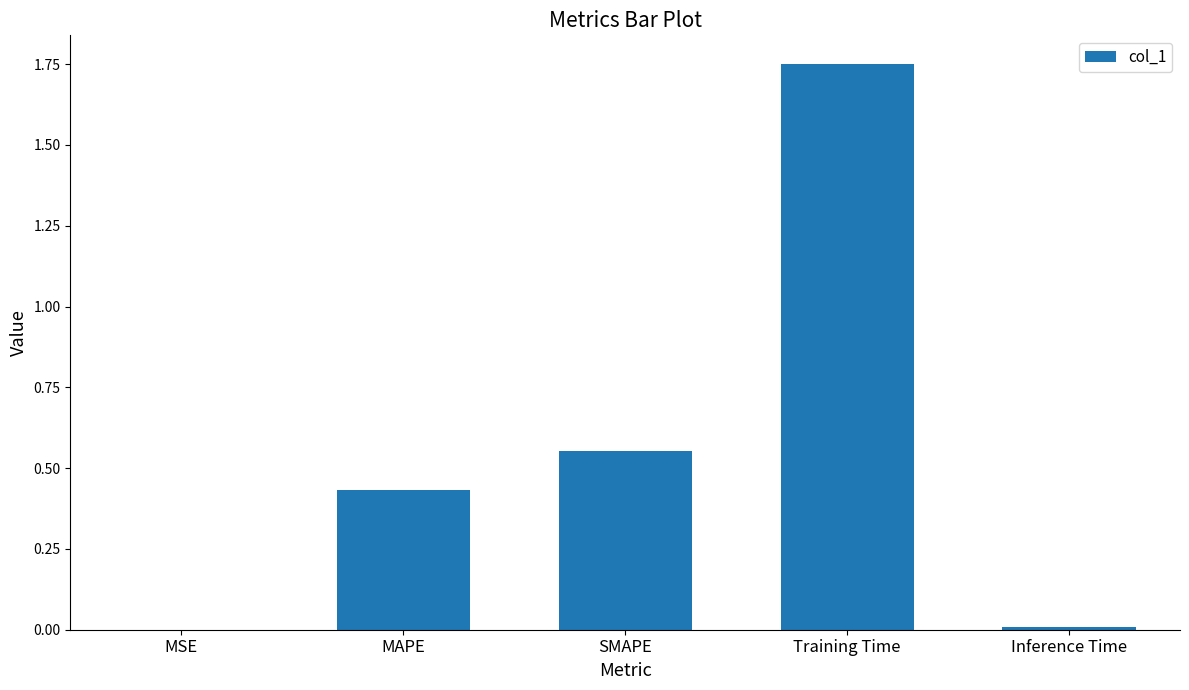

Which label corresponds to the largest value in the chart?

Training Time